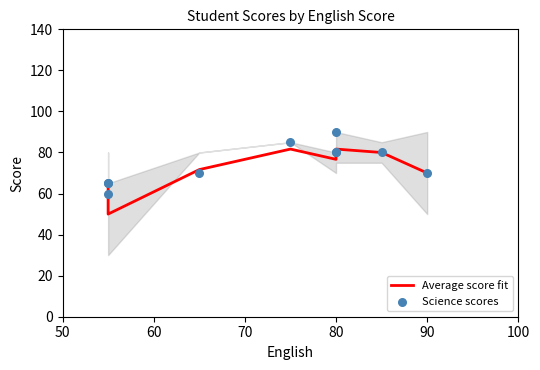

What are all the series names shown in the legend?

Average score fit, Science scores